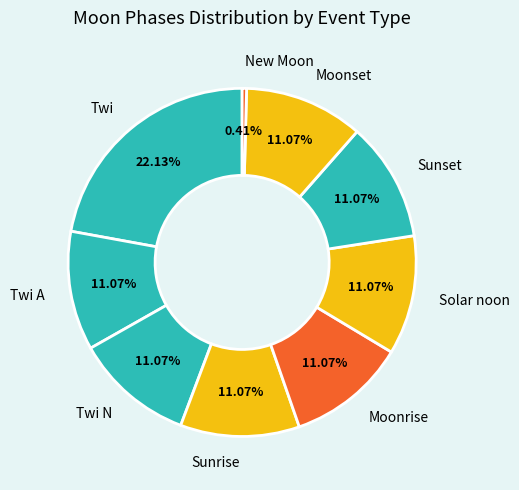

Which category has the smallest portion of the pie?

New Moon